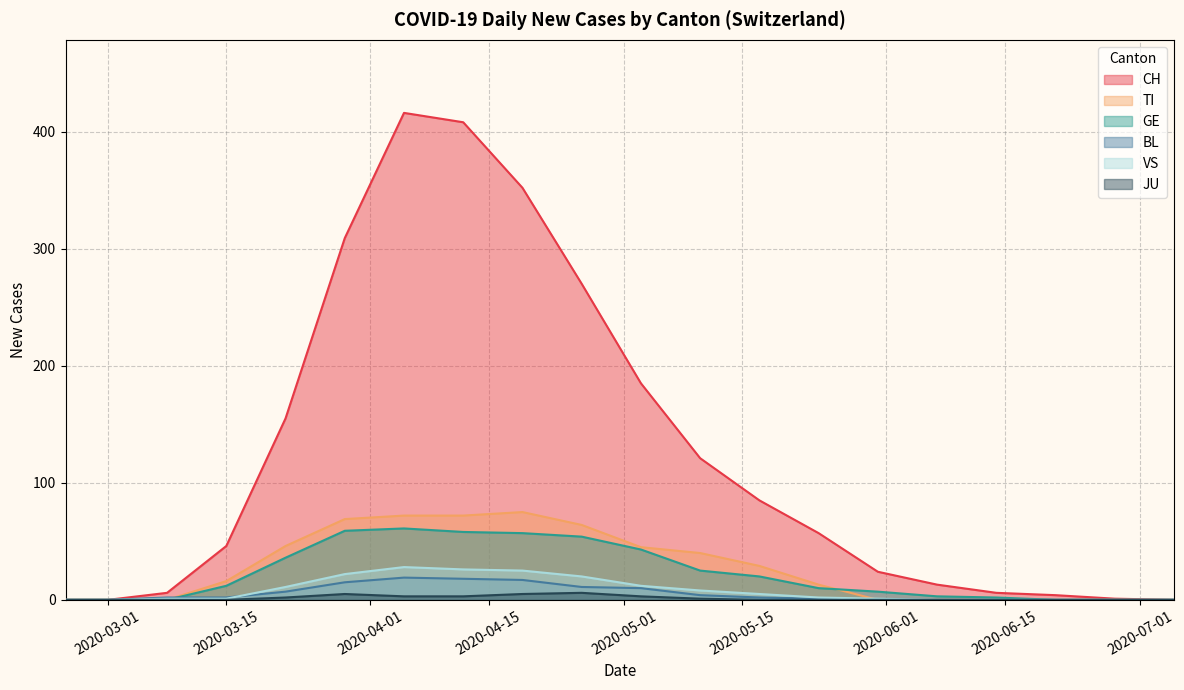

True or false: CH and VS intersect in this chart.

False